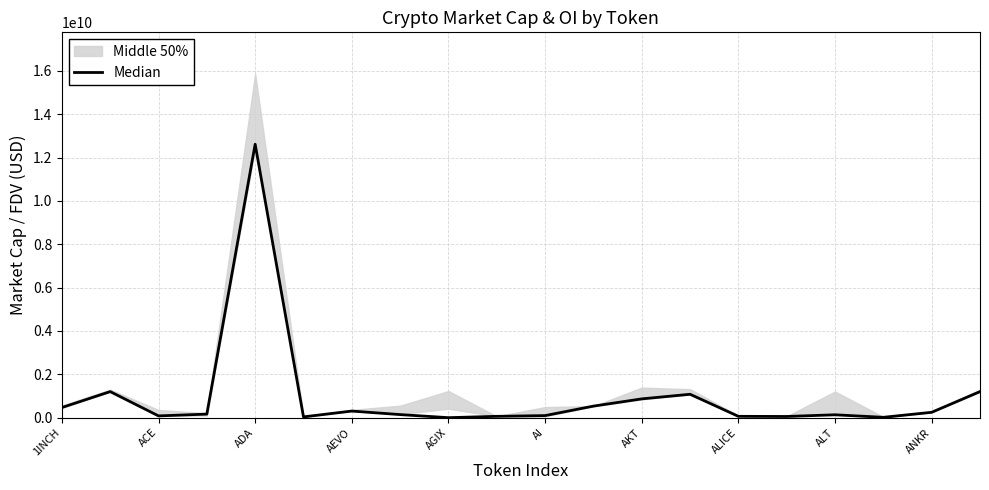

The value at ALICE is 142230408.1. True or false?

True